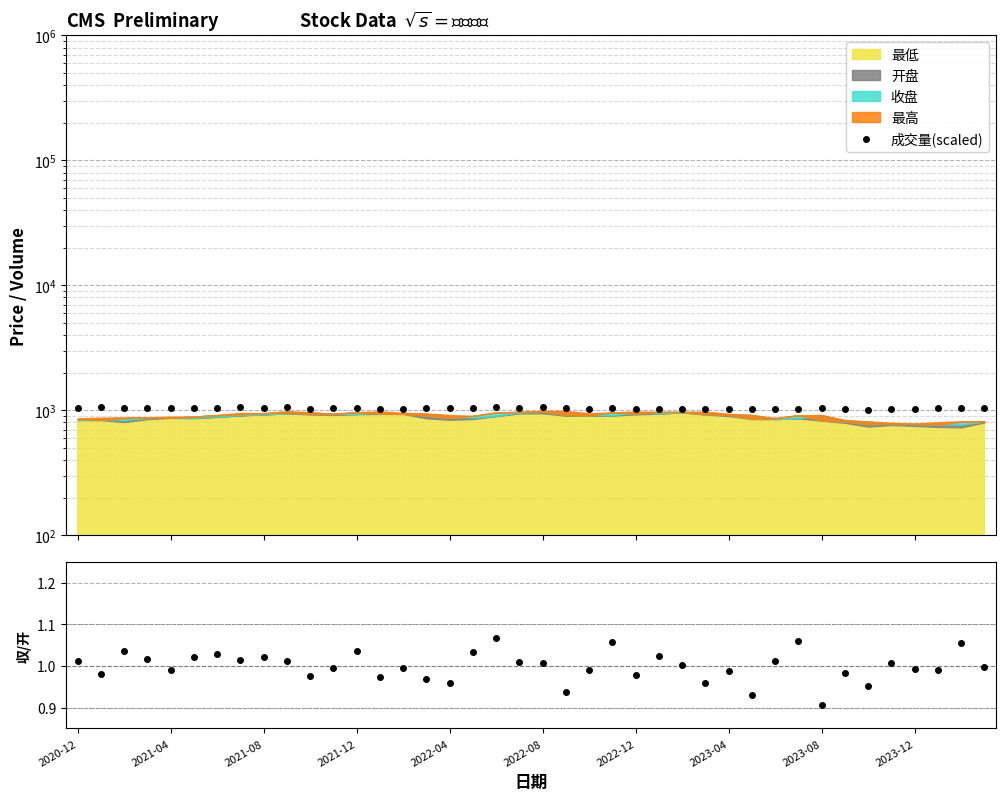

How many lines are shown in the chart?

2